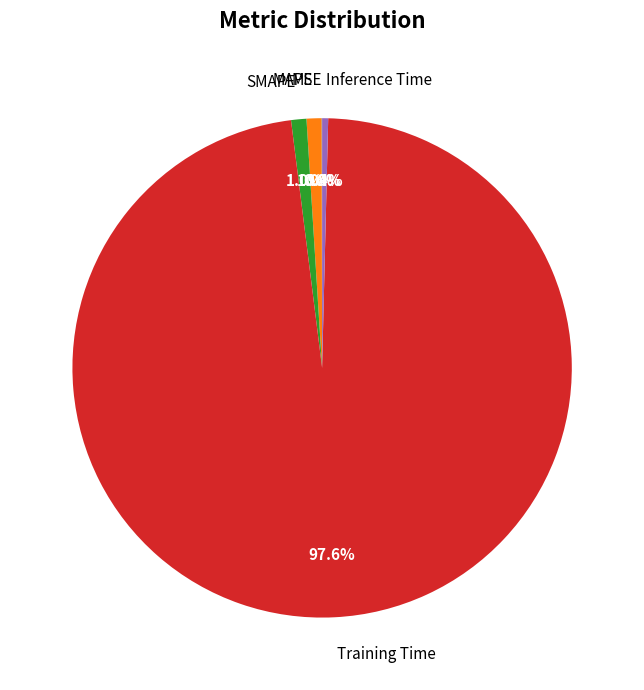

To the nearest percent, what percentage of the pie is MAPE?

1%